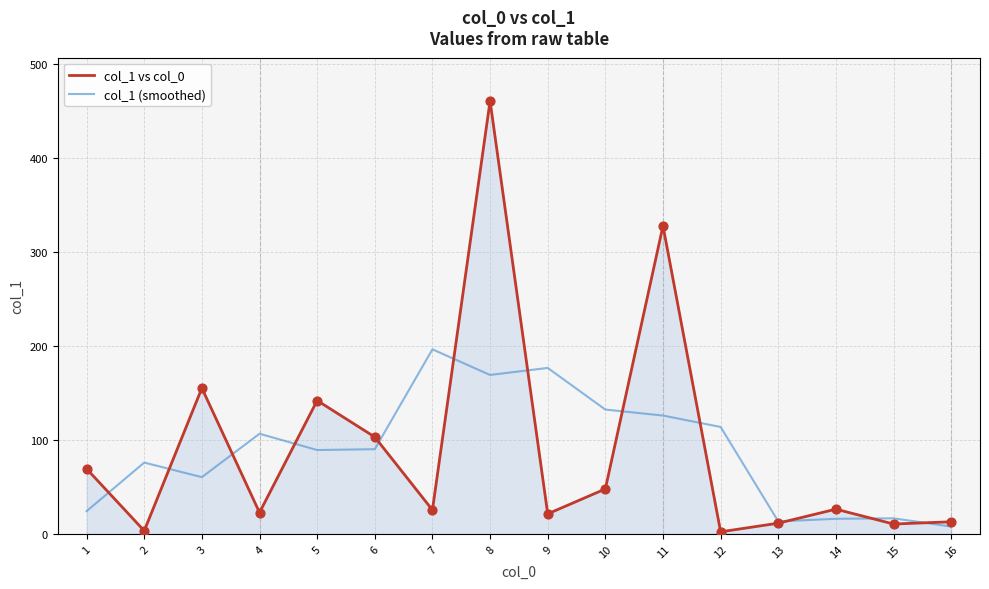

Which series has the widest spread of values?

col_1 vs col_0